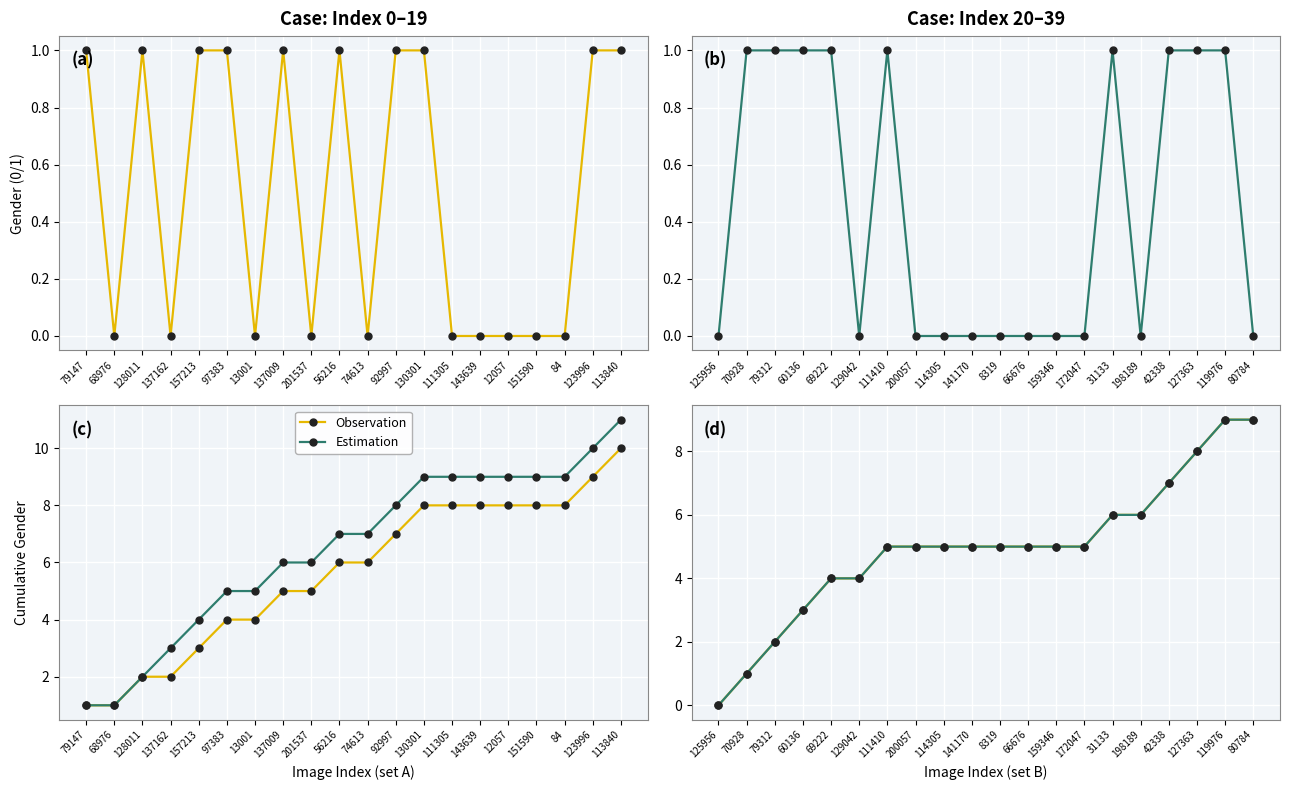

Is the value of Observation at 141170 greater than the value of Estimation at 8319?

No